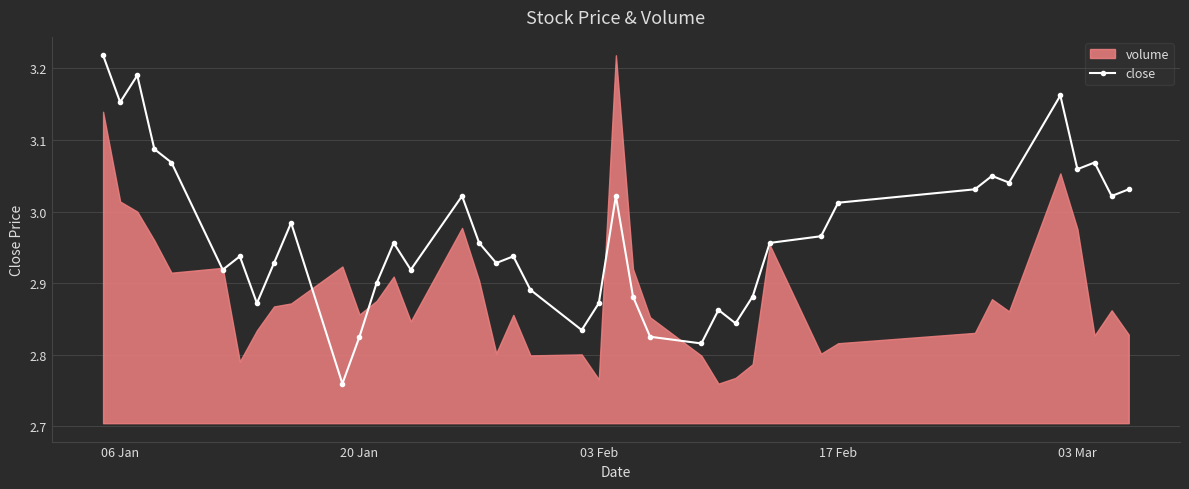

What is the value of the 36th point from the left?

3.2